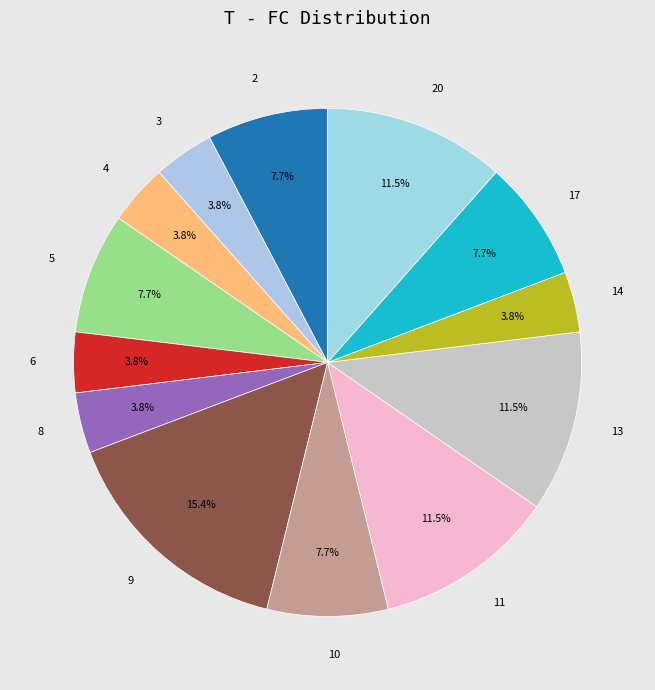

Combined, what portion of the pie is 10 and 5?

15.4%